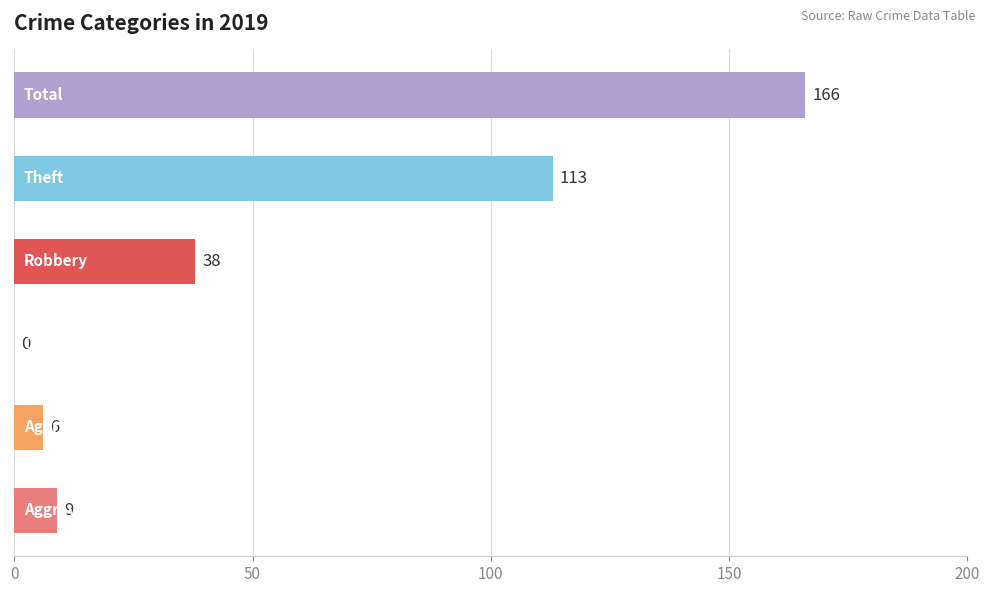

What is the maximum value shown in the chart?

166